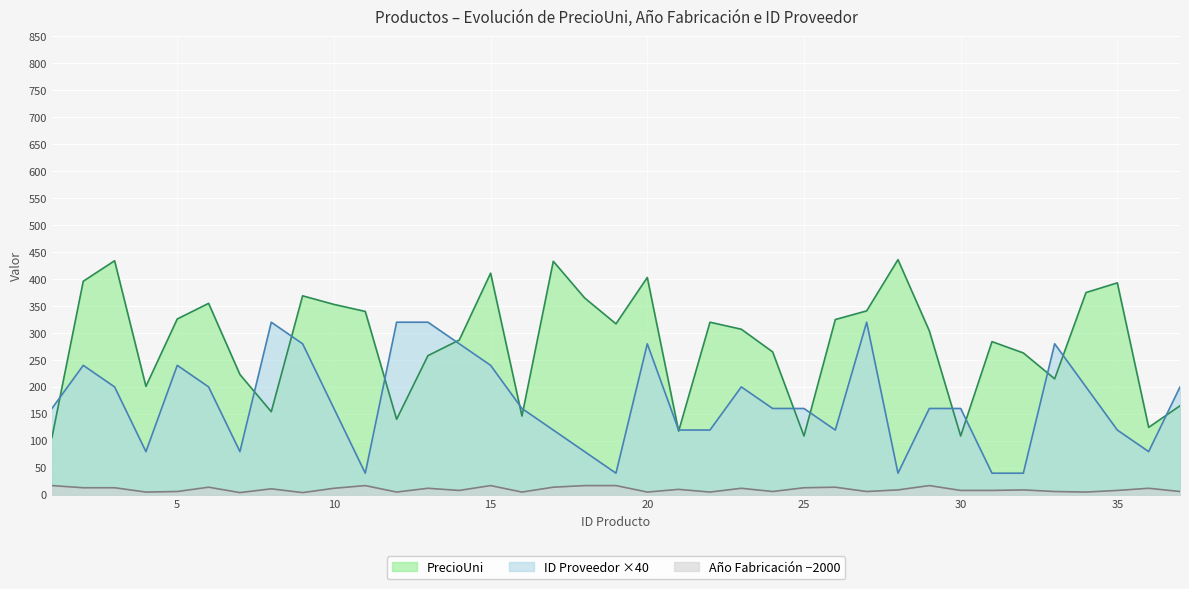

Where is PrecioUni nearest to the value 271?

24